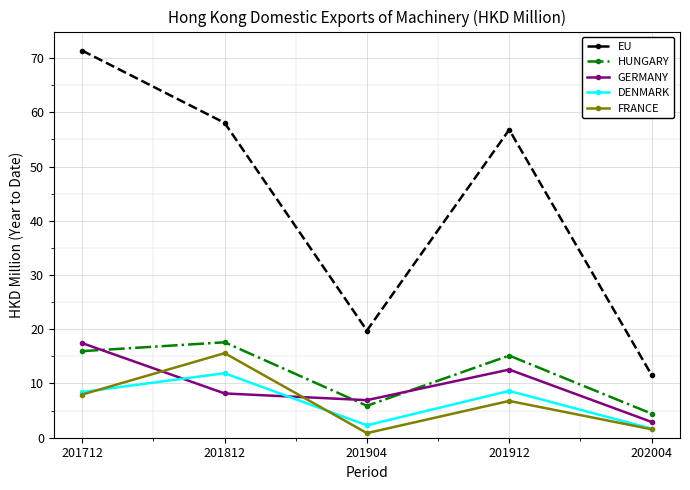

The value of GERMANY at 201812 is 13.9. True or false?

False